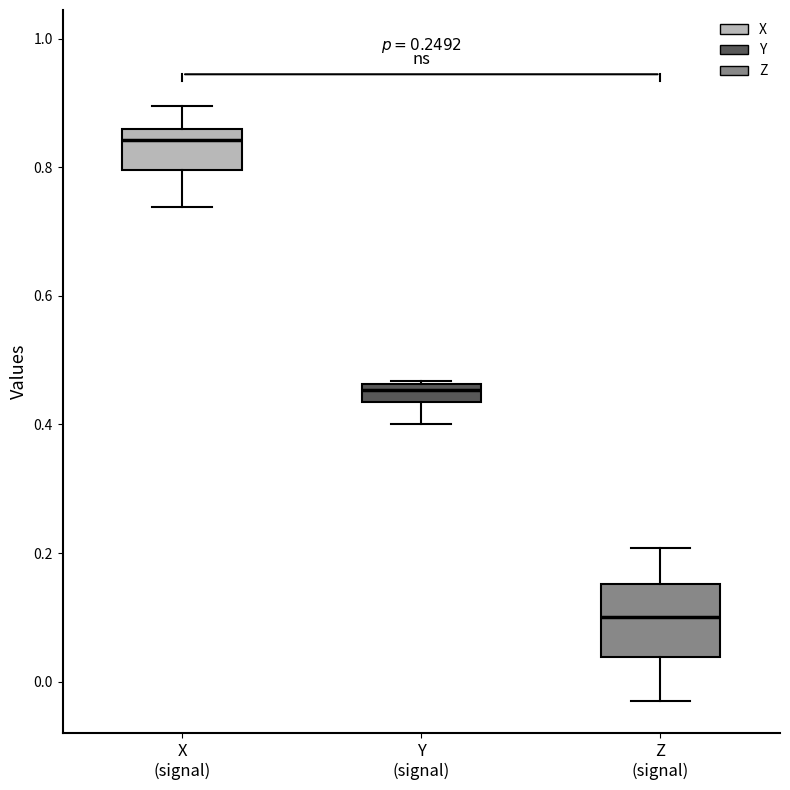

Where does the upper whisker of the box for X (signal) end on the y-axis? The values are not printed on the chart, so give them approximately, as read against the axis.

0.90